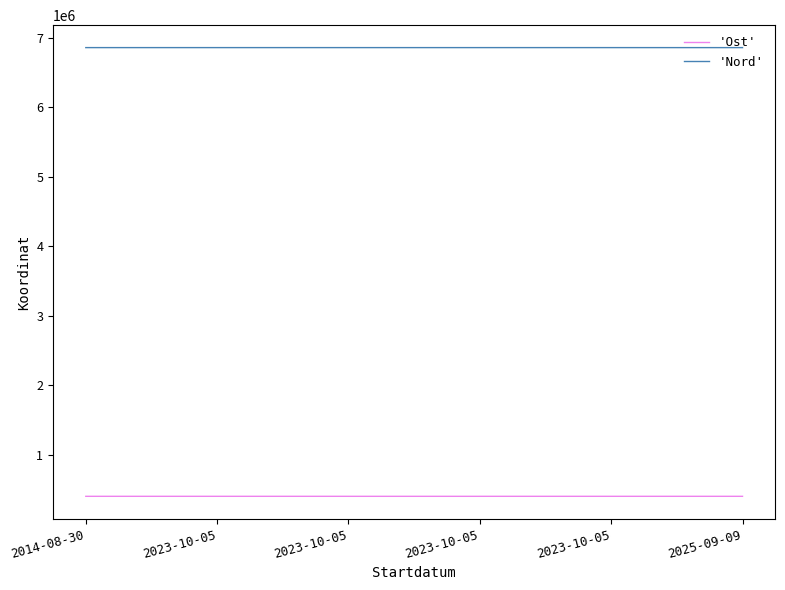

Where is the first local maximum for 'Nord'?

2023-10-05